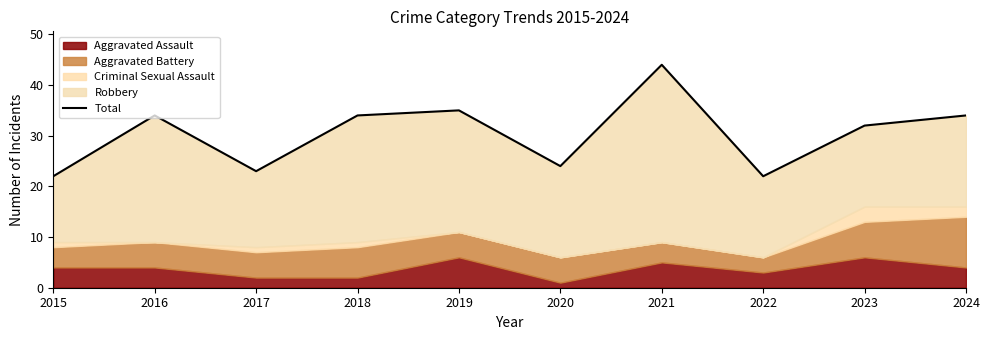

What is the difference between the maximum and second lowest values?

22